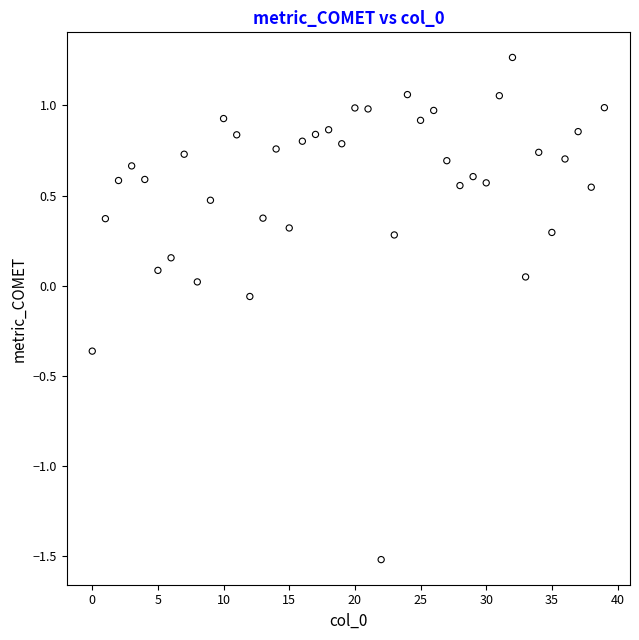

Count the number of points in this scatter plot.

40